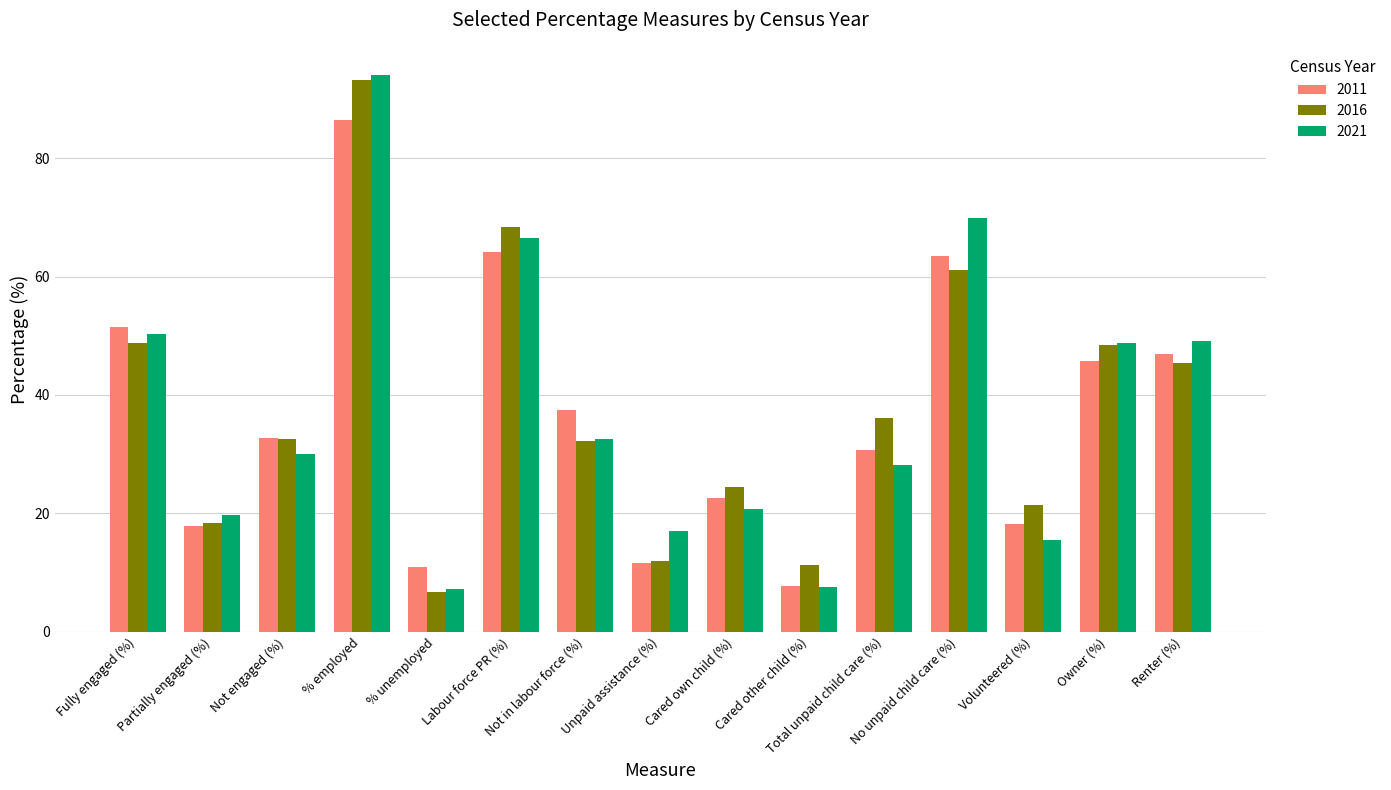

Rank the series by their maximum value, from lowest to highest.

2011, 2016, 2021